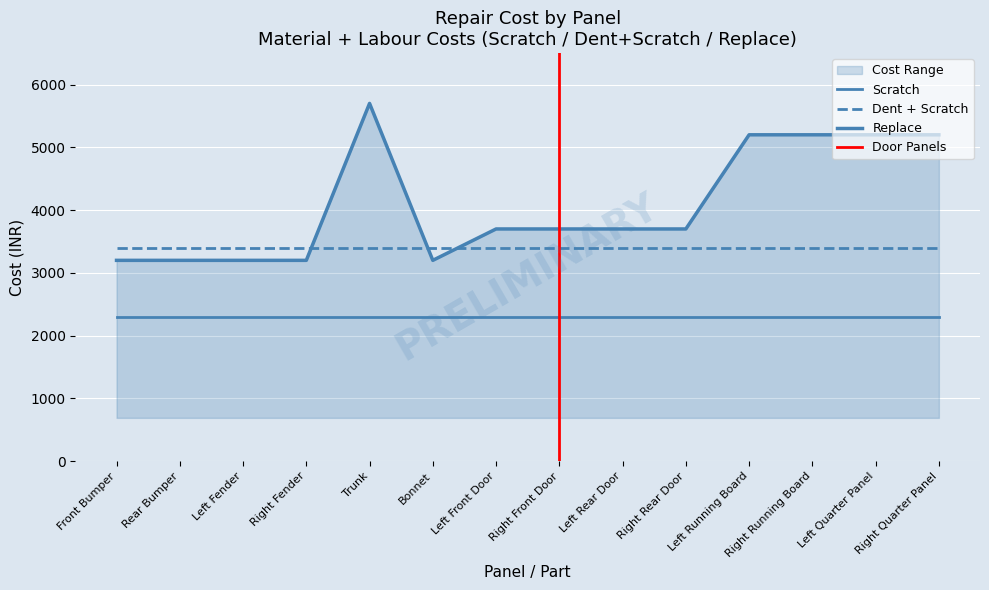

What is the difference between the highest and lowest values at Front Bumper?

1100